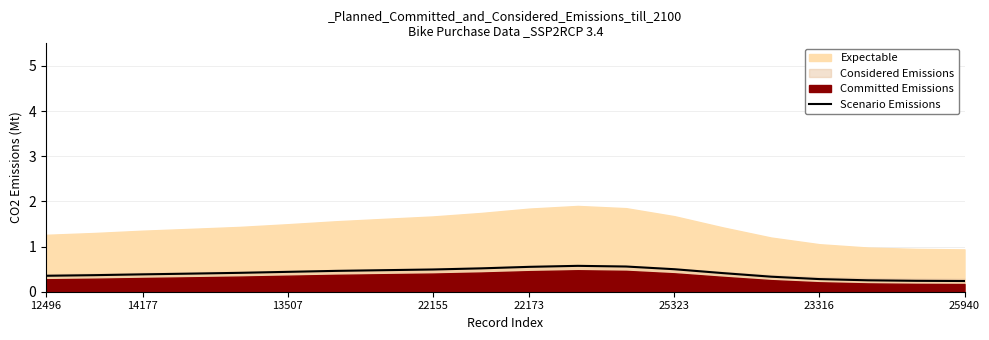

At which category does the chart reach its peak across all series?

11